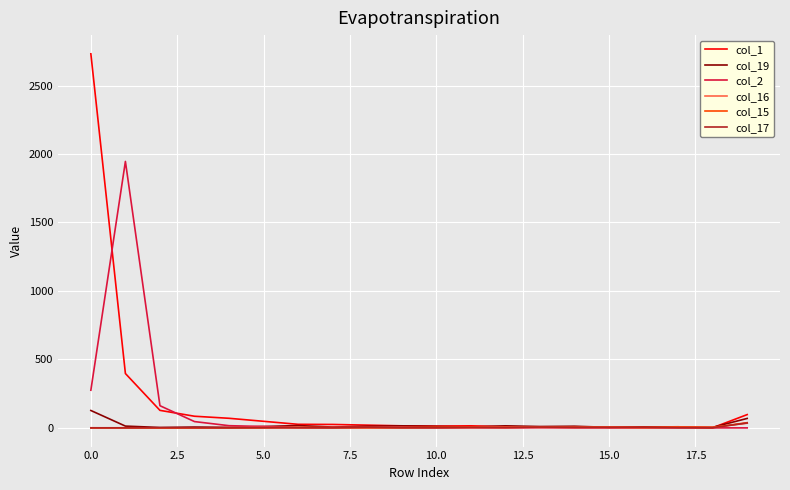

What is the maximum value shown in the chart?

2732